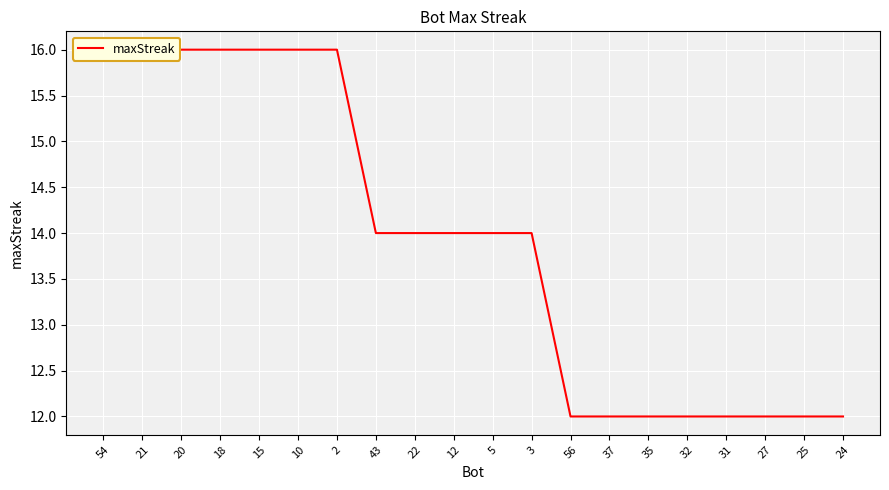

Approximately how many times larger is the value at 18 compared to 12?

1.1